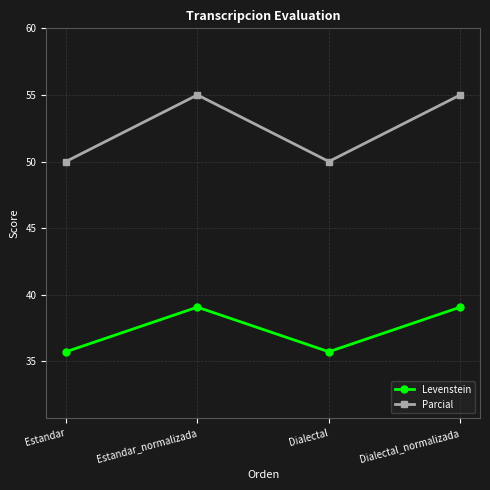

What is the greatest value displayed?

55.0